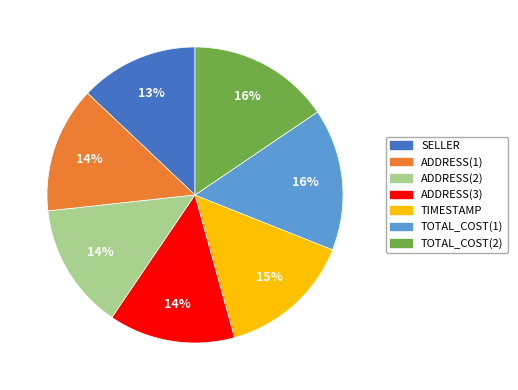

Do ADDRESS(2) and TOTAL_COST(2) together represent more than half of the pie?

No